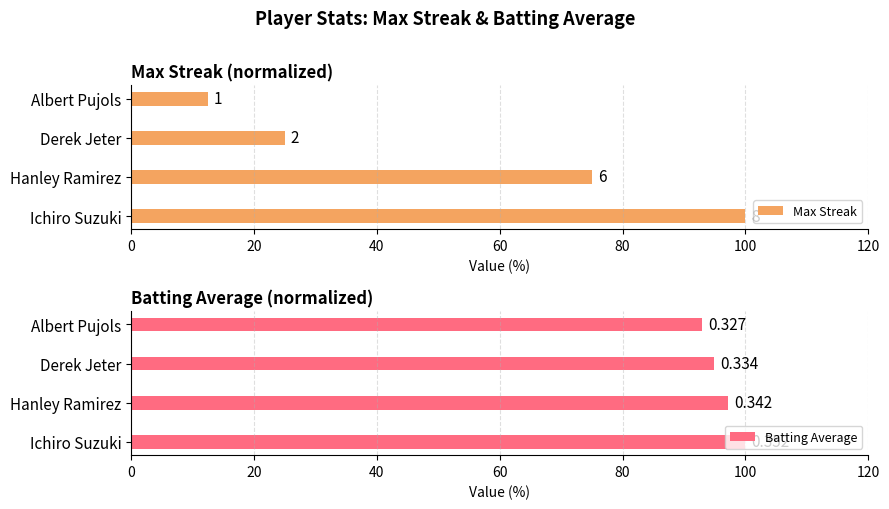

Which series has the largest range (max minus min)?

Max Streak